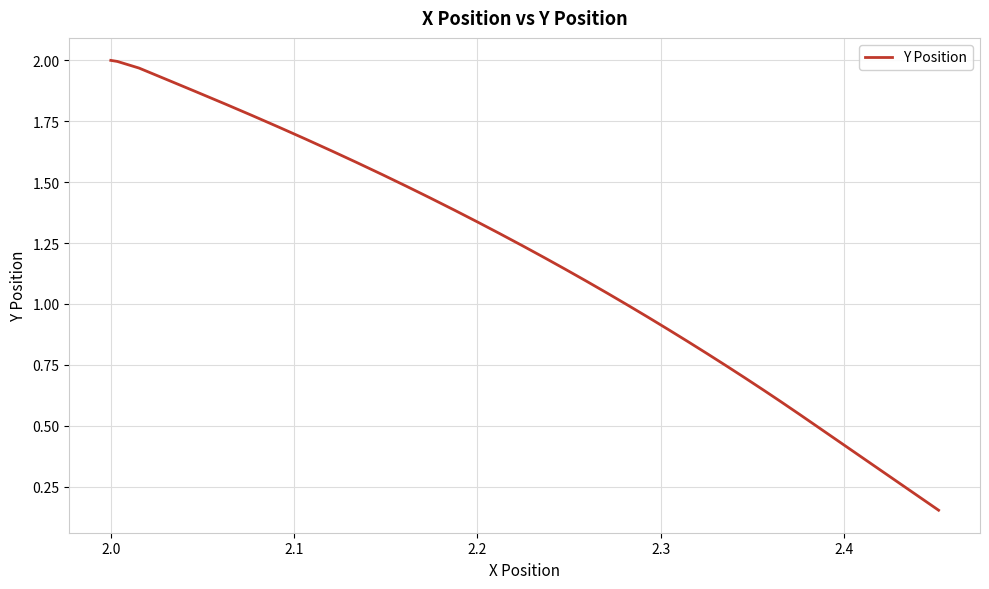

How many lines are shown in the chart?

1